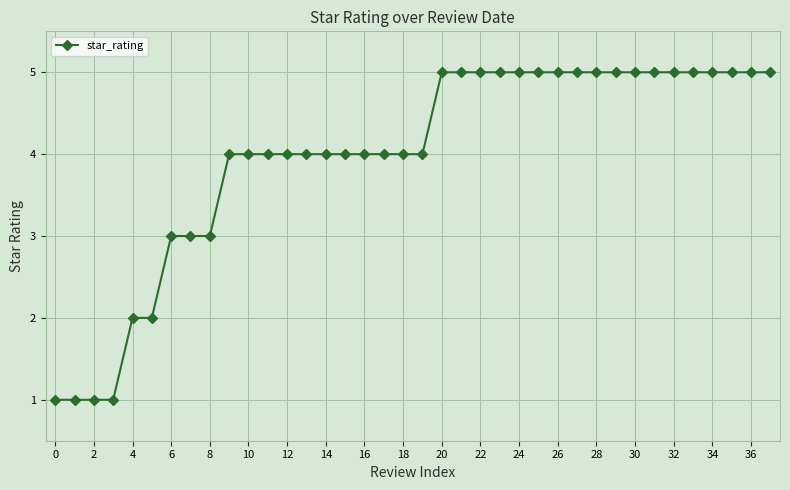

What is the maximum value shown in the chart?

5